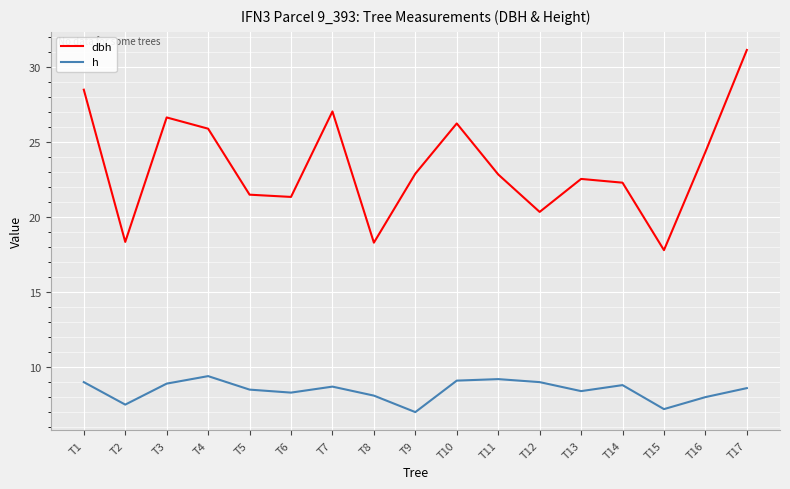

The dbh series shows 9.8 at T8. True or false?

False